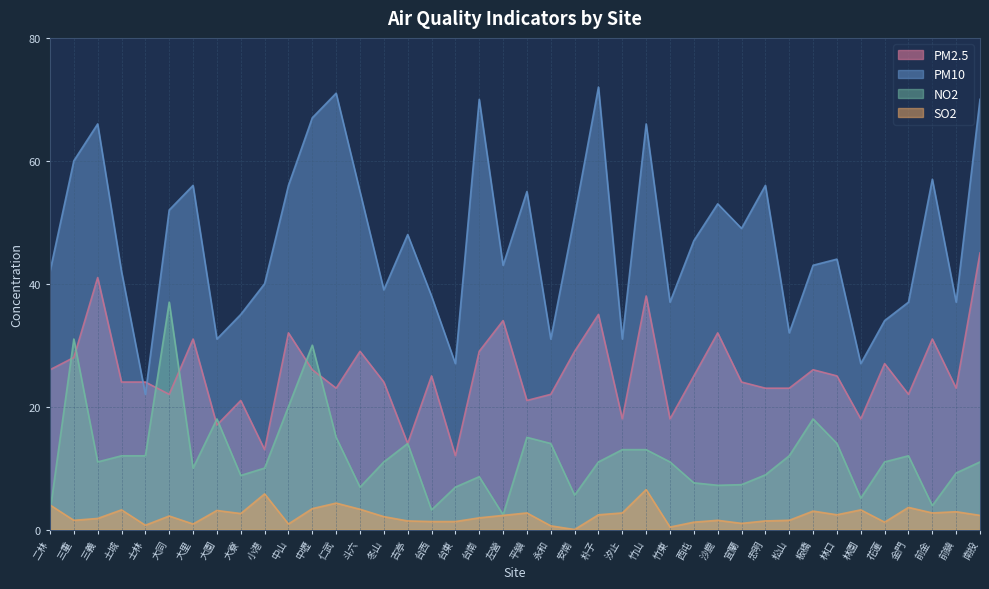

At which category does SO2 reach its first local valley?

三重